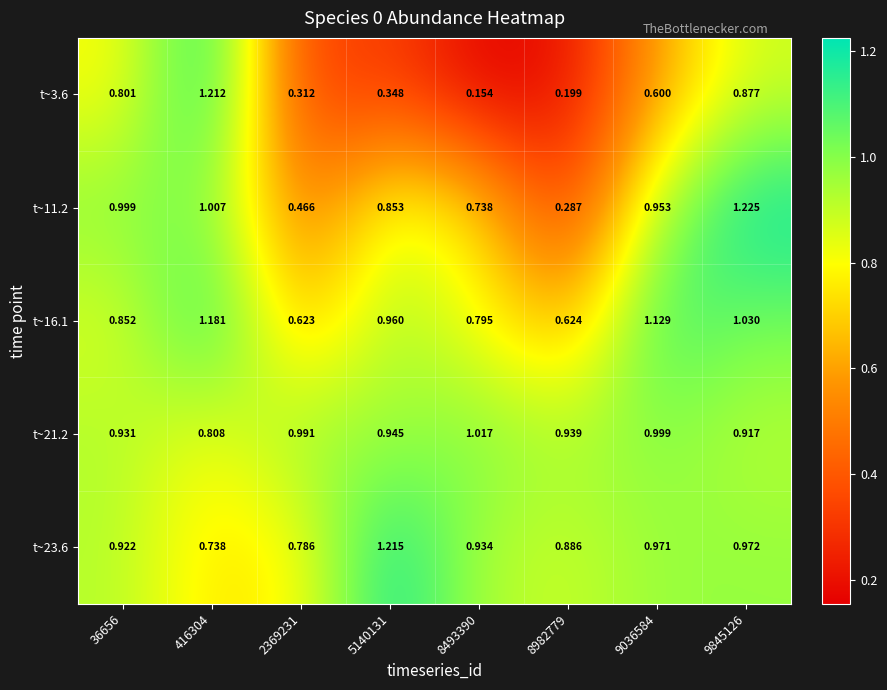

Count the number of data series in this chart.

5